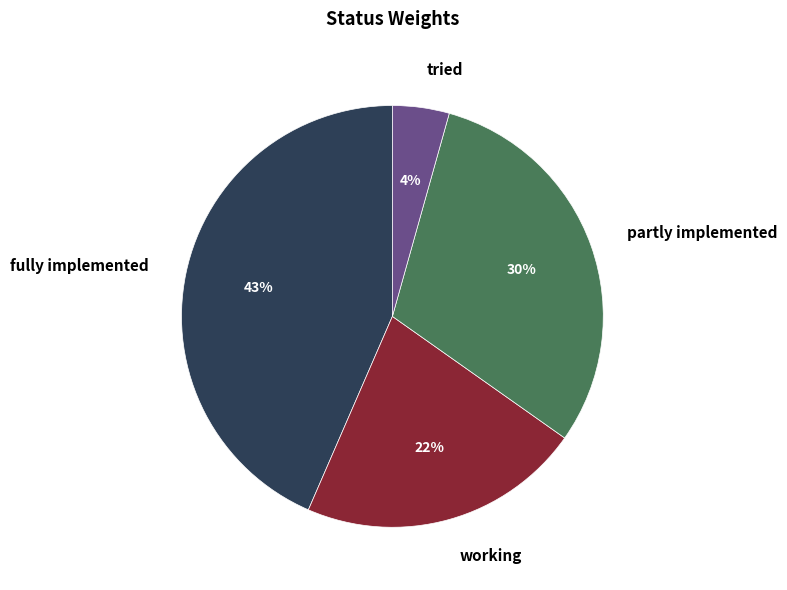

Is the sum of working and tried greater than half?

No